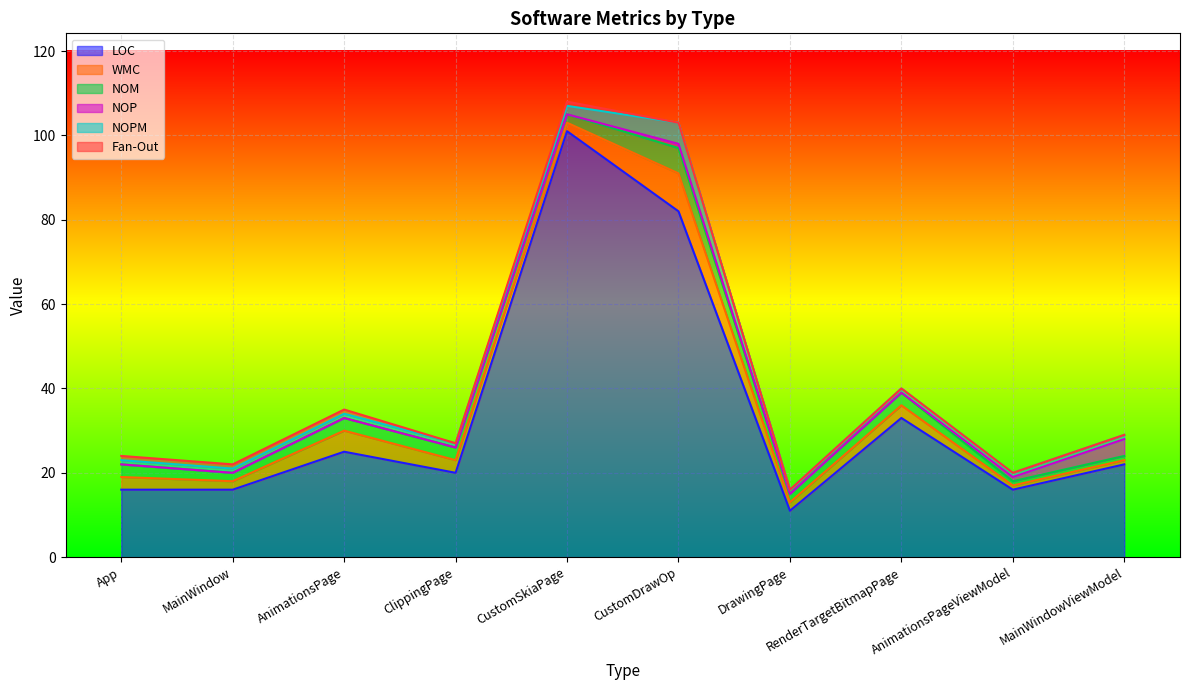

What is the maximum value for LOC?

101